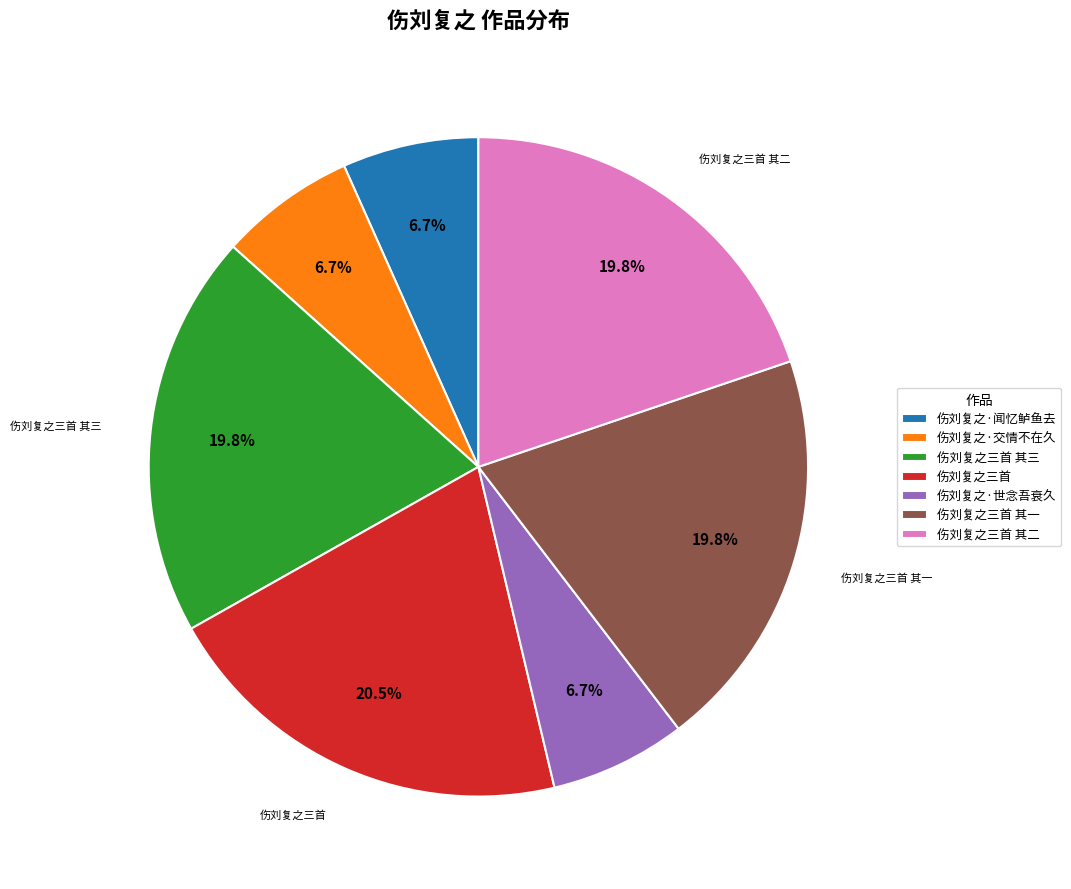

Is 伤刘复之·交情不在久 the majority of the pie?

No